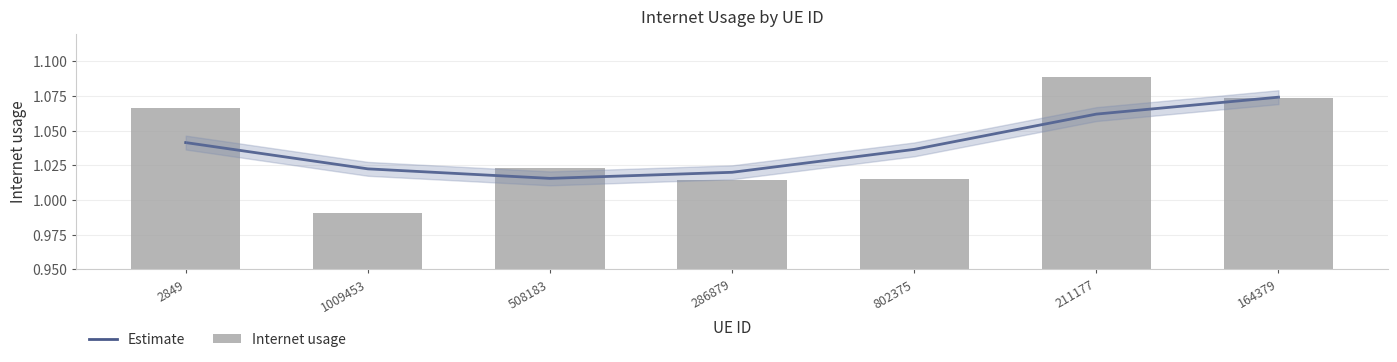

Which label corresponds to the smallest value in the chart?

1009453